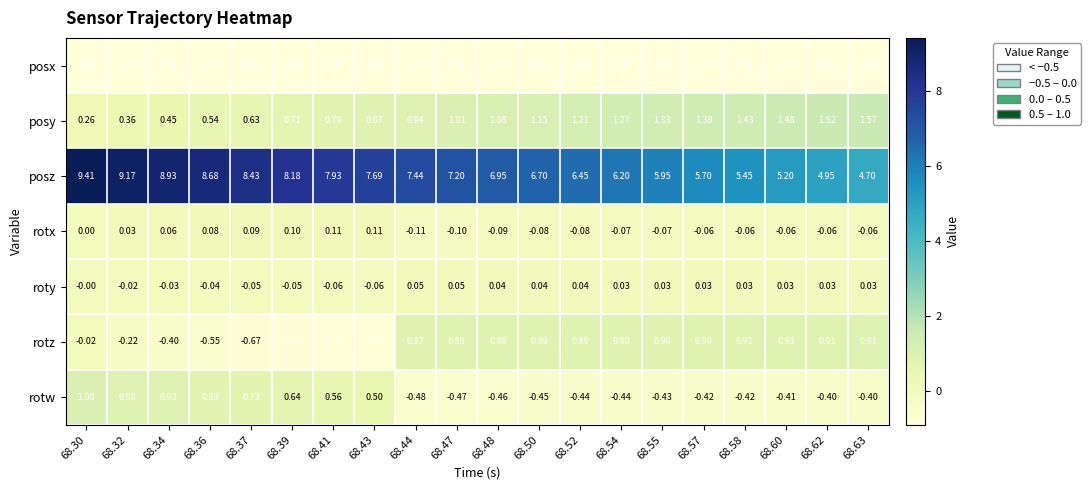

List the series in order of their peak value, highest first.

posz, posy, rotw, rotz, rotx, roty, posx